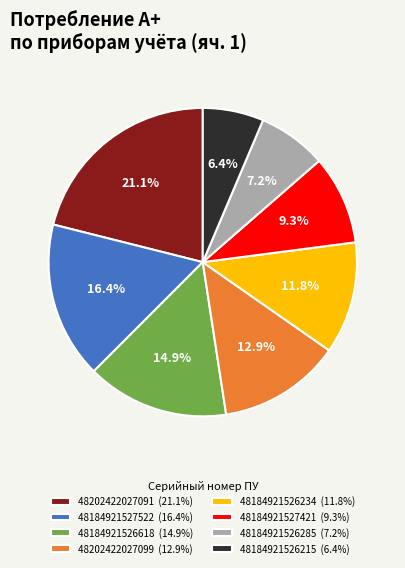

What portion of the pie excludes 48202422027091?

78.9%